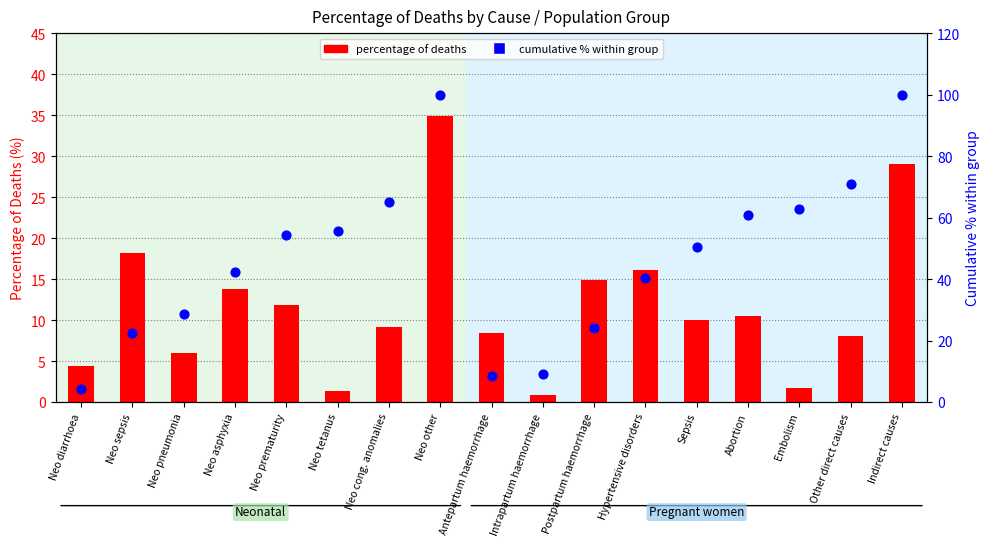

Is the value of cumulative % within group at Antepartum haemorrhage greater than the value of percentage of deaths at Neo diarrhoea?

Yes